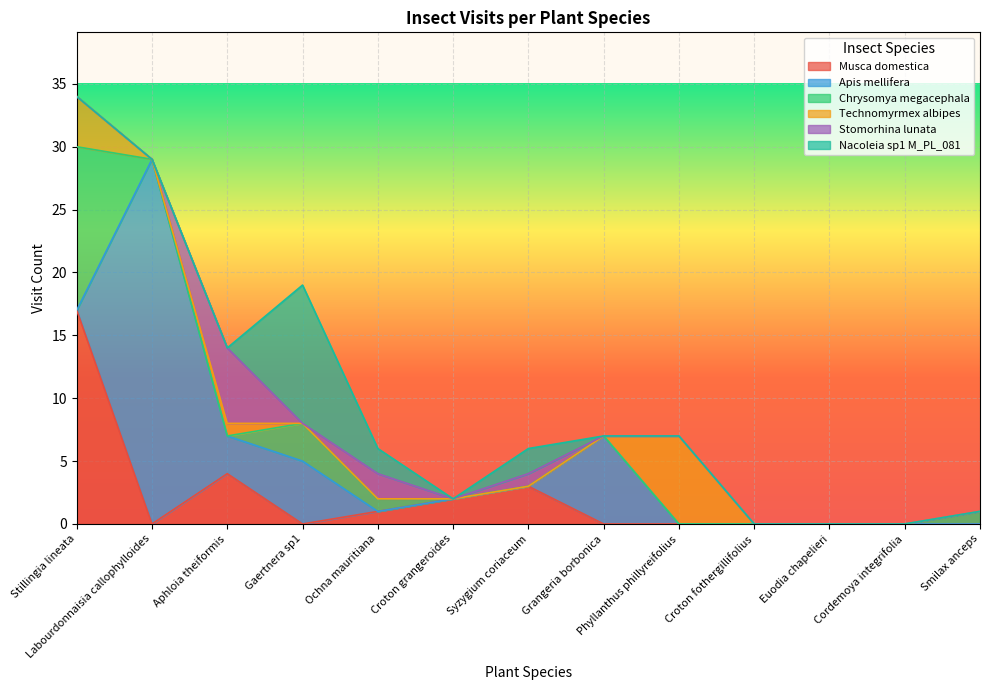

How many data points in Musca domestica are above 0?

5